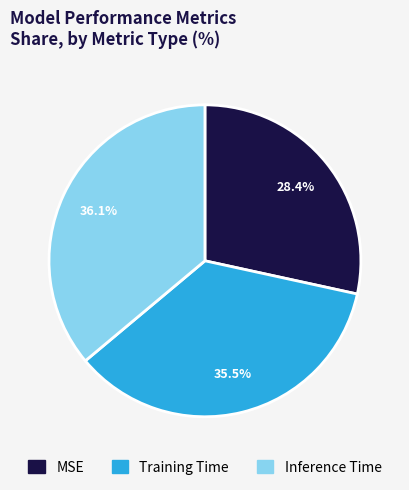

Is there a majority slice in this chart?

No